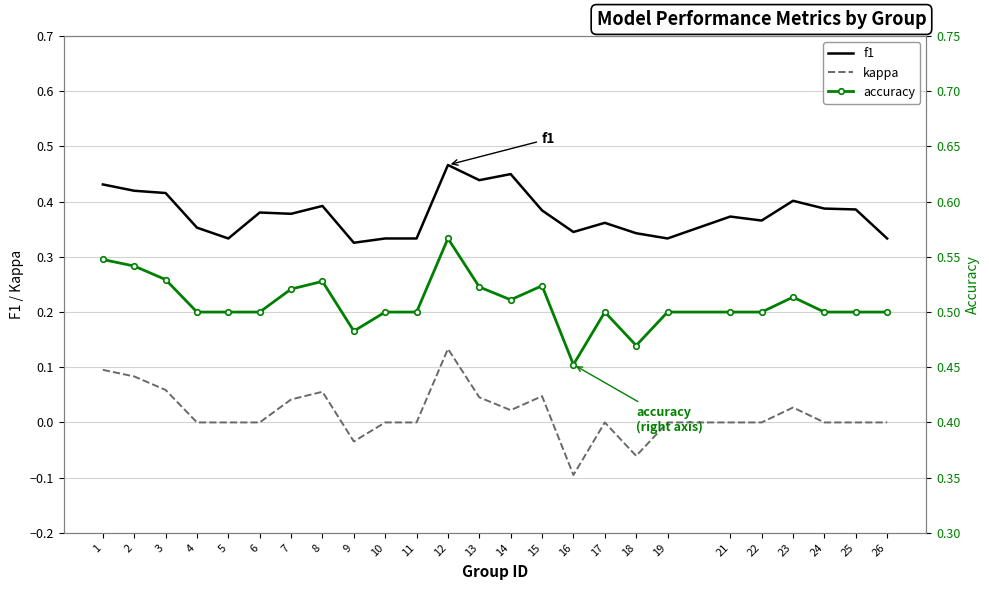

What is the difference between the maximum and second lowest values in the kappa series?

0.2